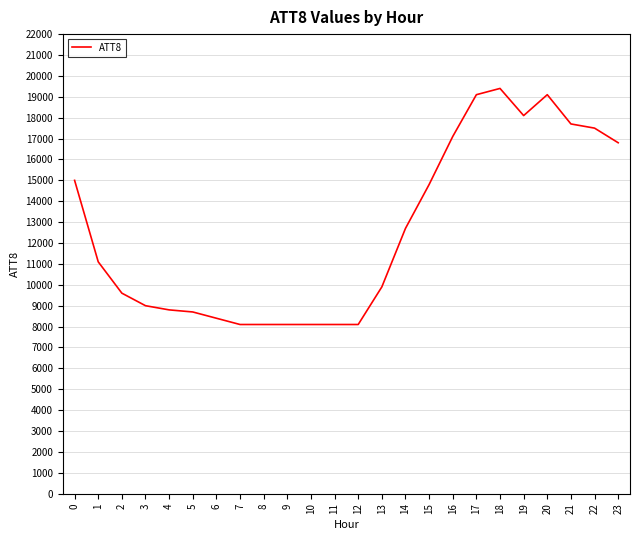

What is the difference between the values at 4 and 20?

10300